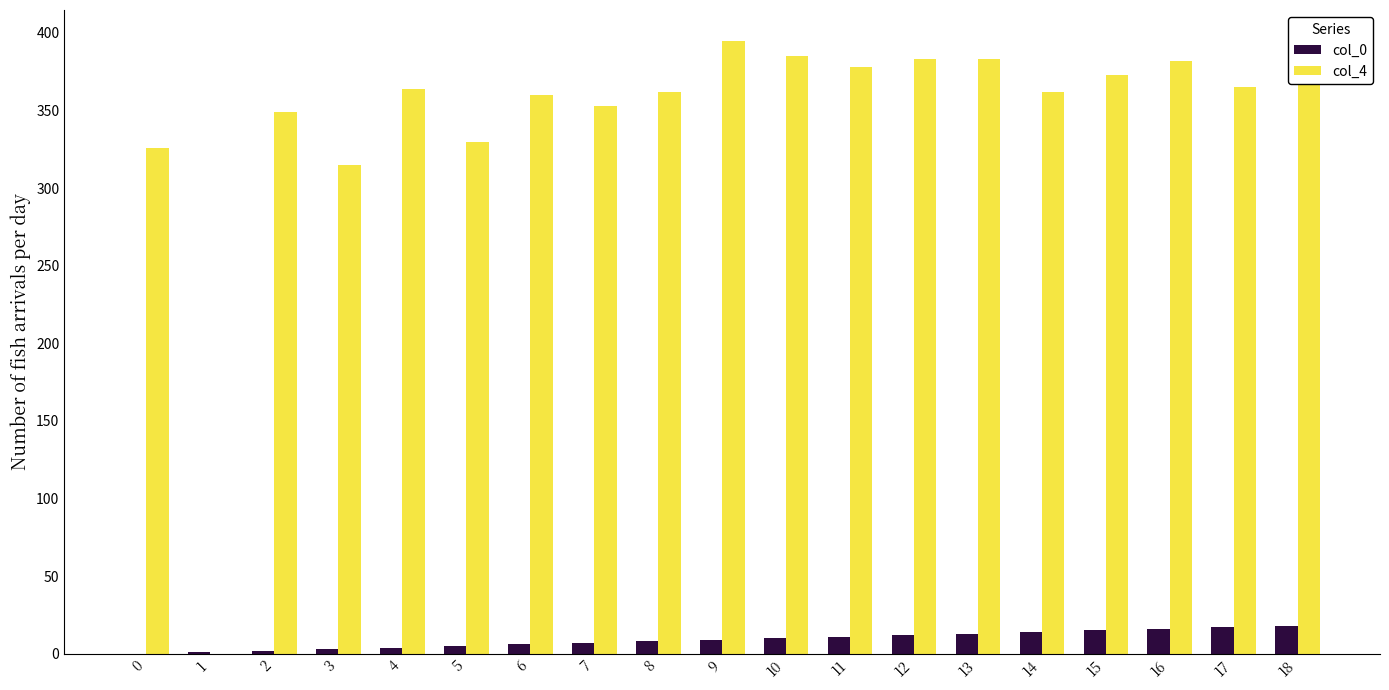

What is the maximum value shown in the chart?

395